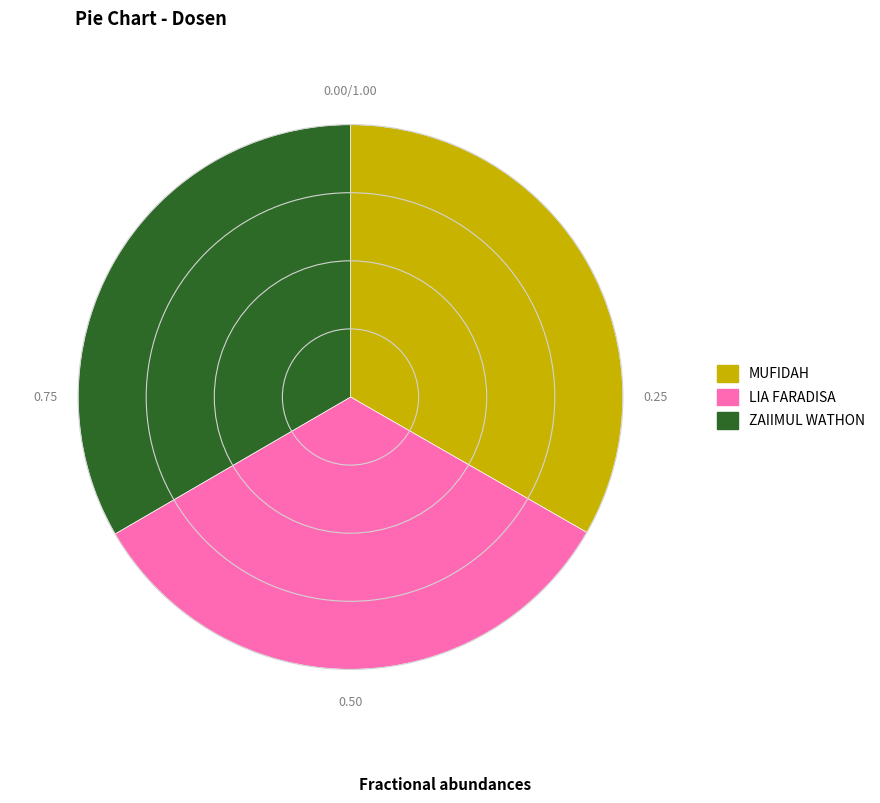

What is the ratio of the value at ZAIIMUL WATHON to the value at MUFIDAH?

1.0